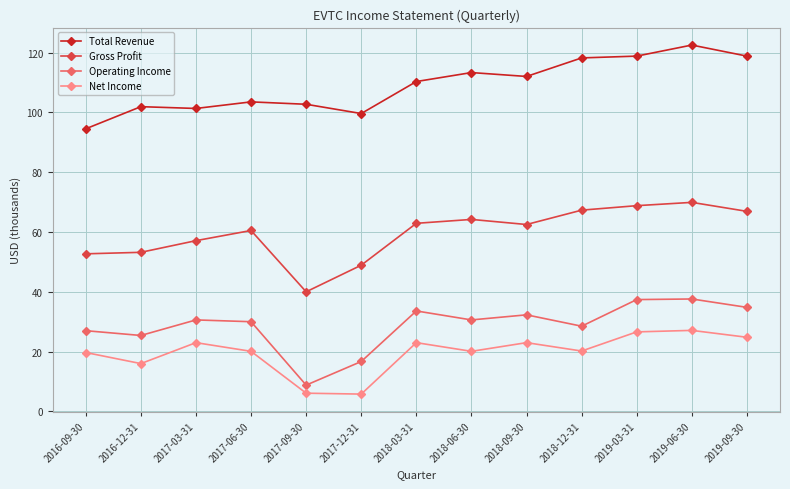

Does the chart display data point markers on the line(s)?

Yes